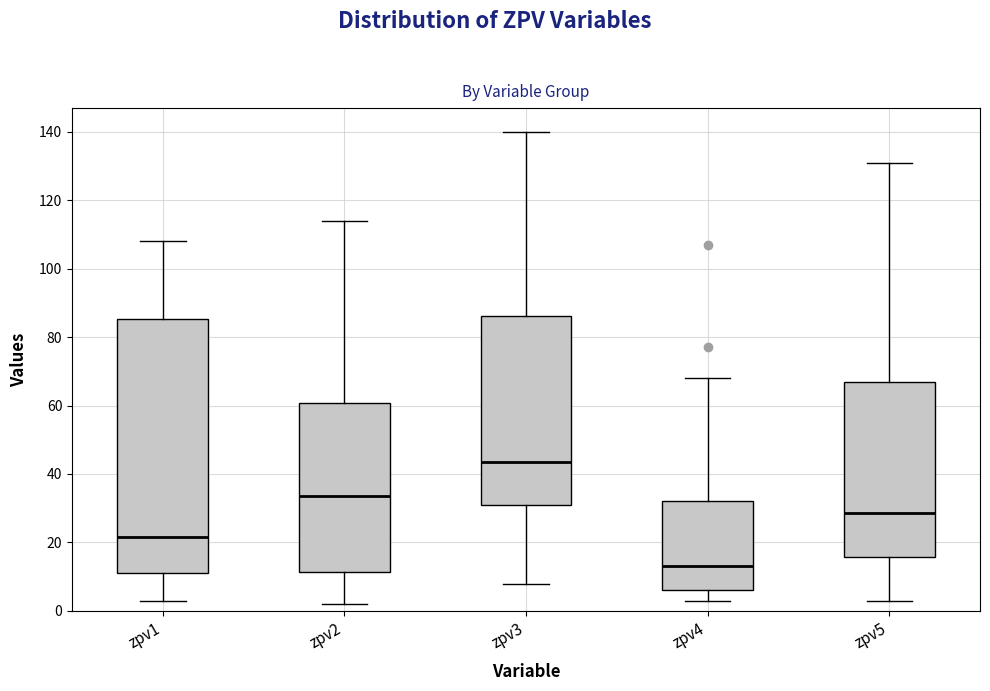

Which box has the highest median line?

zpv3